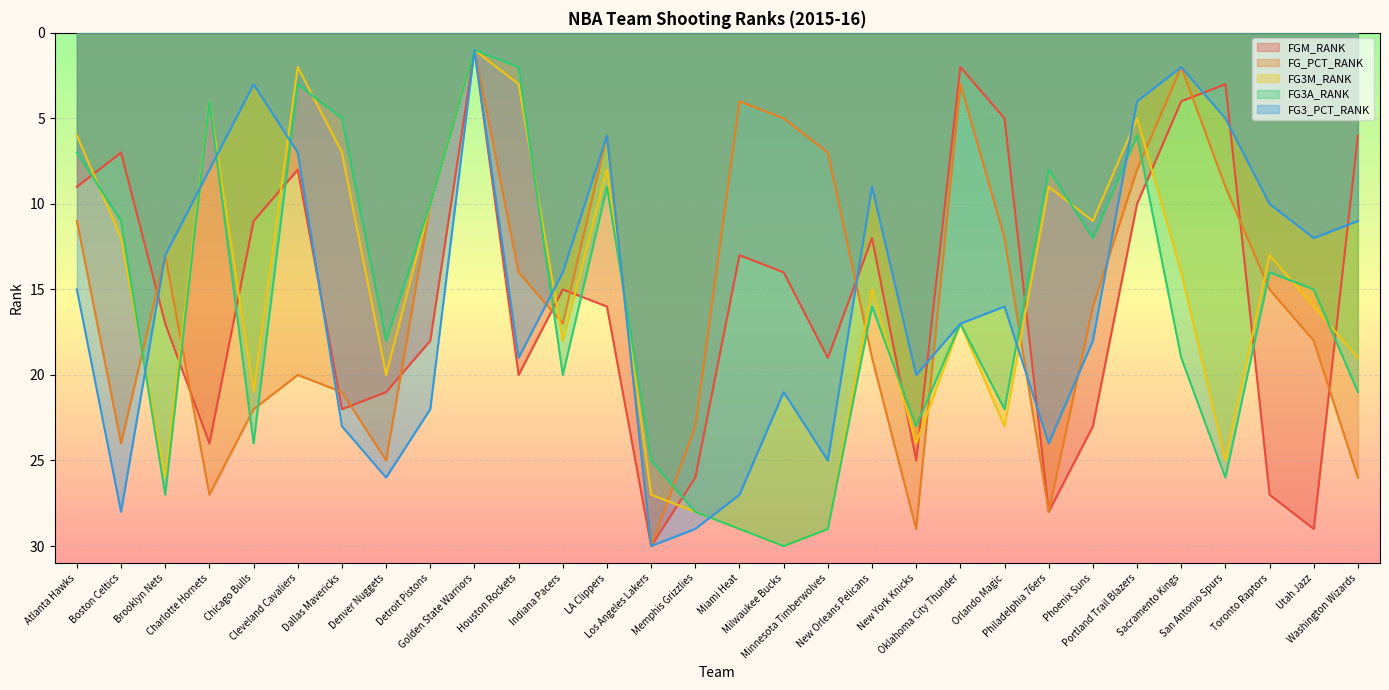

What position from the left is Detroit Pistons?

9